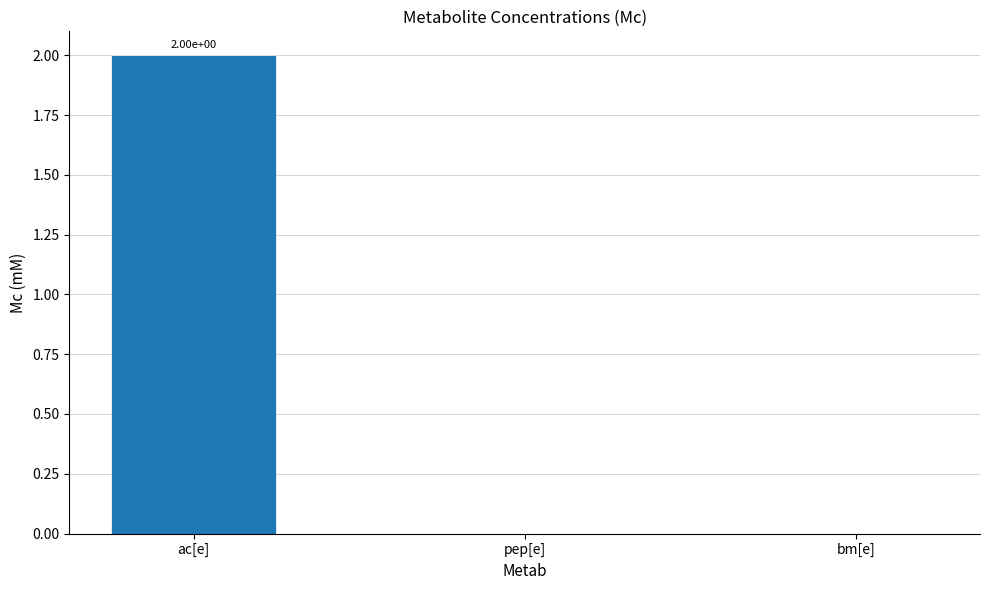

Is it true that the value at bm[e] is 0?

True